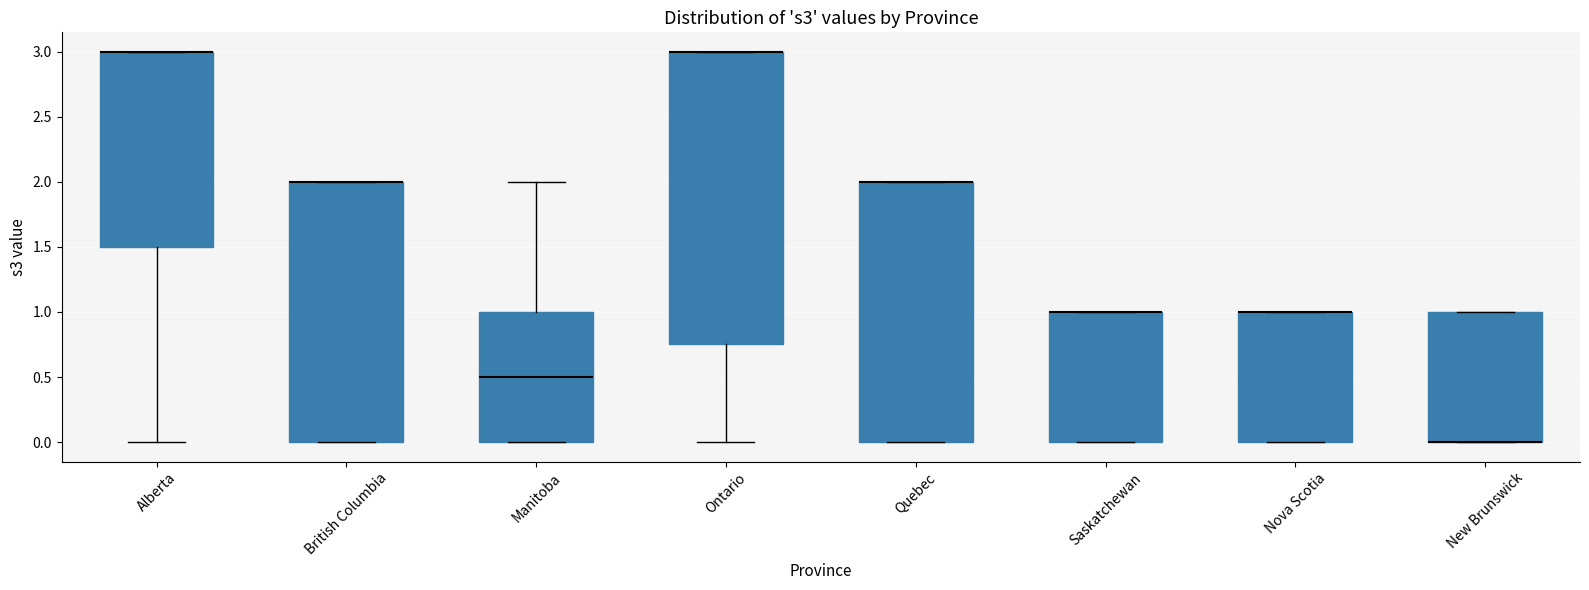

Reading left to right, read every box against the y-axis: the position of its median line, the range the box covers, and the ends of its whiskers. The values are not printed on the chart, so give them approximately, as read against the axis.

Alberta: median 3.00 (drawn on the box's upper edge), box 1.50 to 3.00, whiskers 0.00 to 3.00
British Columbia: median 2.00 (drawn on the box's upper edge), box 0.00 to 2.00, whiskers 0.00 to 2.00
Manitoba: median 0.50, box 0.00 to 1.00, whiskers 0.00 to 2.00
Ontario: median 3.00 (drawn on the box's upper edge), box 0.75 to 3.00, whiskers 0.00 to 3.00
Quebec: median 2.00 (drawn on the box's upper edge), box 0.00 to 2.00, whiskers 0.00 to 2.00
Saskatchewan: median 1.00 (drawn on the box's upper edge), box 0.00 to 1.00, whiskers 0.00 to 1.00
Nova Scotia: median 1.00 (drawn on the box's upper edge), box 0.00 to 1.00, whiskers 0.00 to 1.00
New Brunswick: median 0.00 (drawn on the box's lower edge), box 0.00 to 1.00, whiskers 0.00 to 1.00